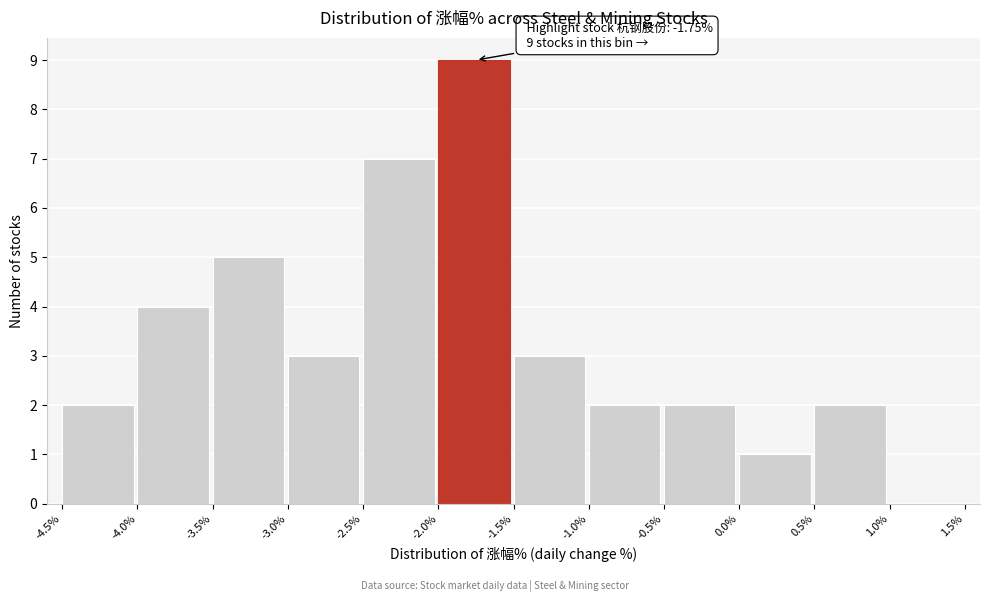

Over which range of the x-axis is the bar tallest?

-2.0% to -1.5%